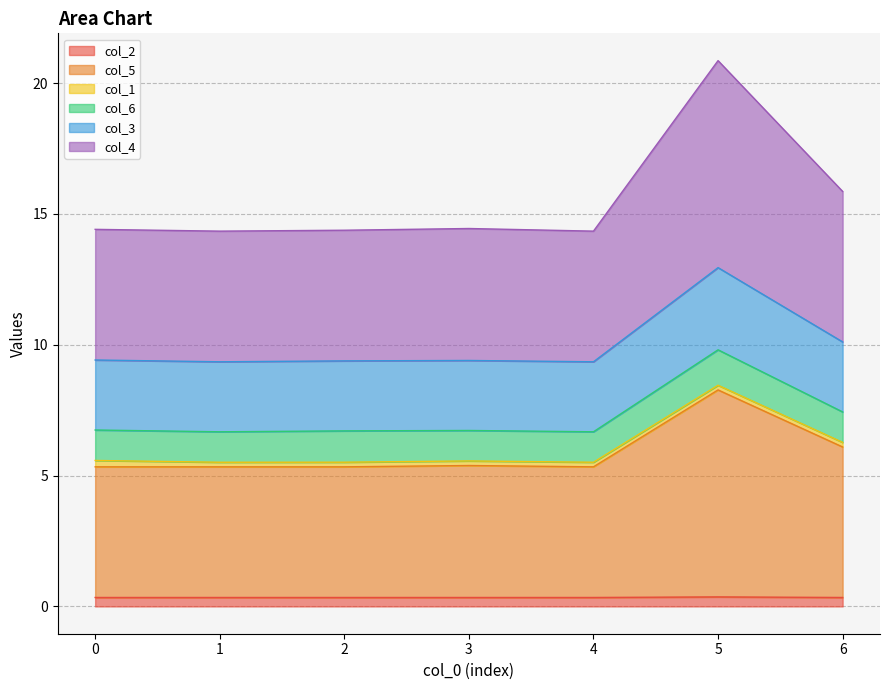

Does the chart display data point markers on the line(s)?

No